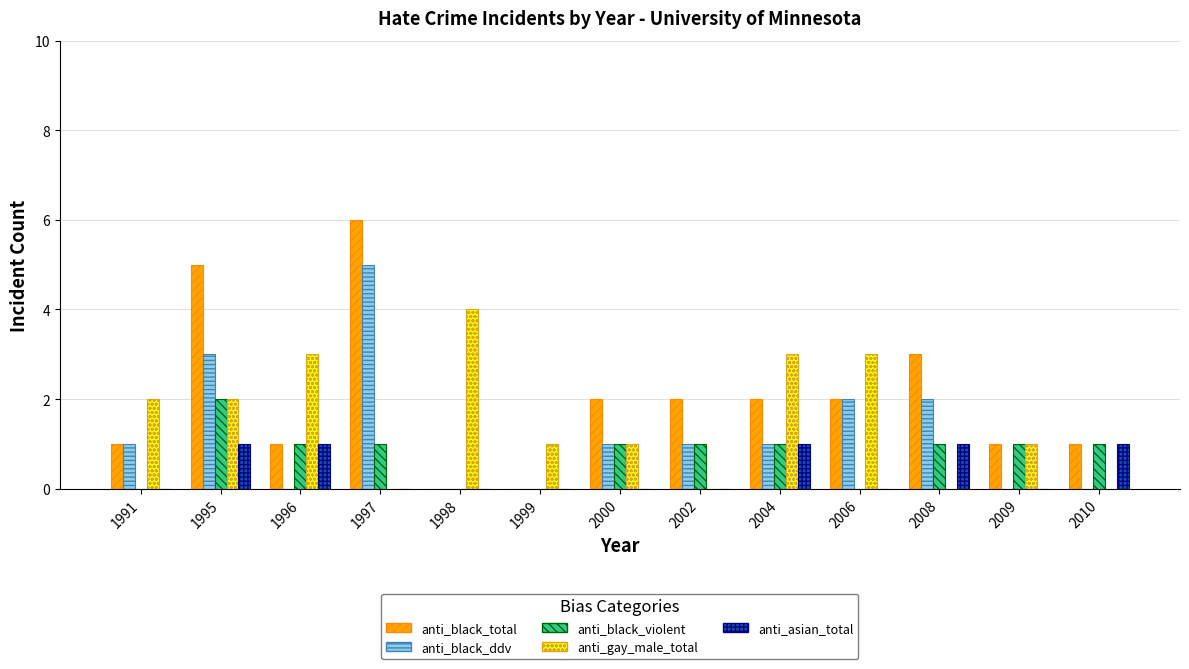

At which category does the chart reach its peak across all series?

1997